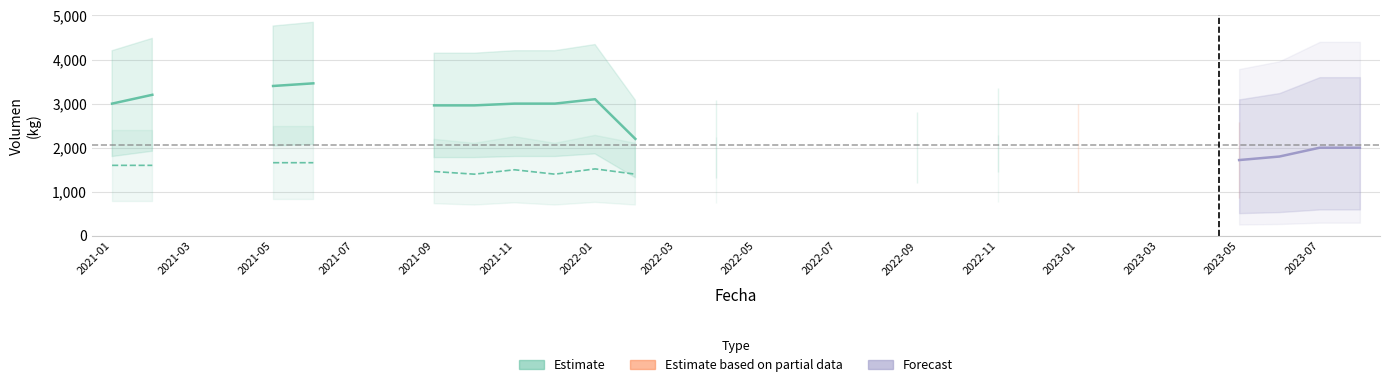

Rank the categories by Primera value from highest to lowest.

2021-06, 2021-05, 2021-02, 2022-01, 2021-01, 2021-11, 2021-12, 2021-09, 2021-10, 2022-11, 2022-02, 2022-04, 2022-09, 2023-01, 2023-07, 2023-08, 2023-06, 2023-05, 2021-03, 2021-04, 2021-07, 2021-08, 2022-03, 2022-05, 2022-06, 2022-07, 2022-08, 2022-10, 2022-12, 2023-02, 2023-03, 2023-04